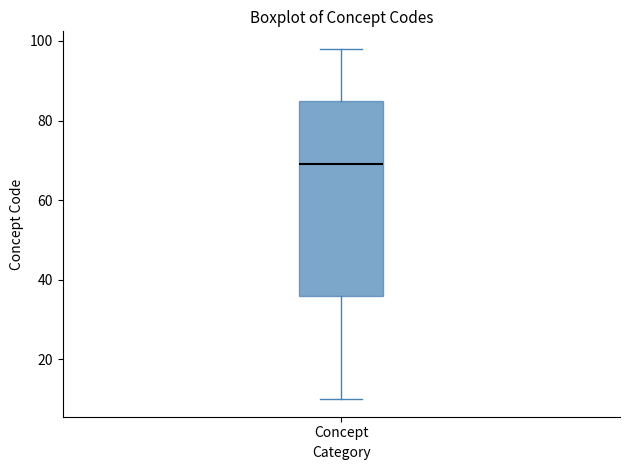

Where is the upper edge of the box for Concept on the y-axis? The values are not printed on the chart, so give them approximately, as read against the axis.

86